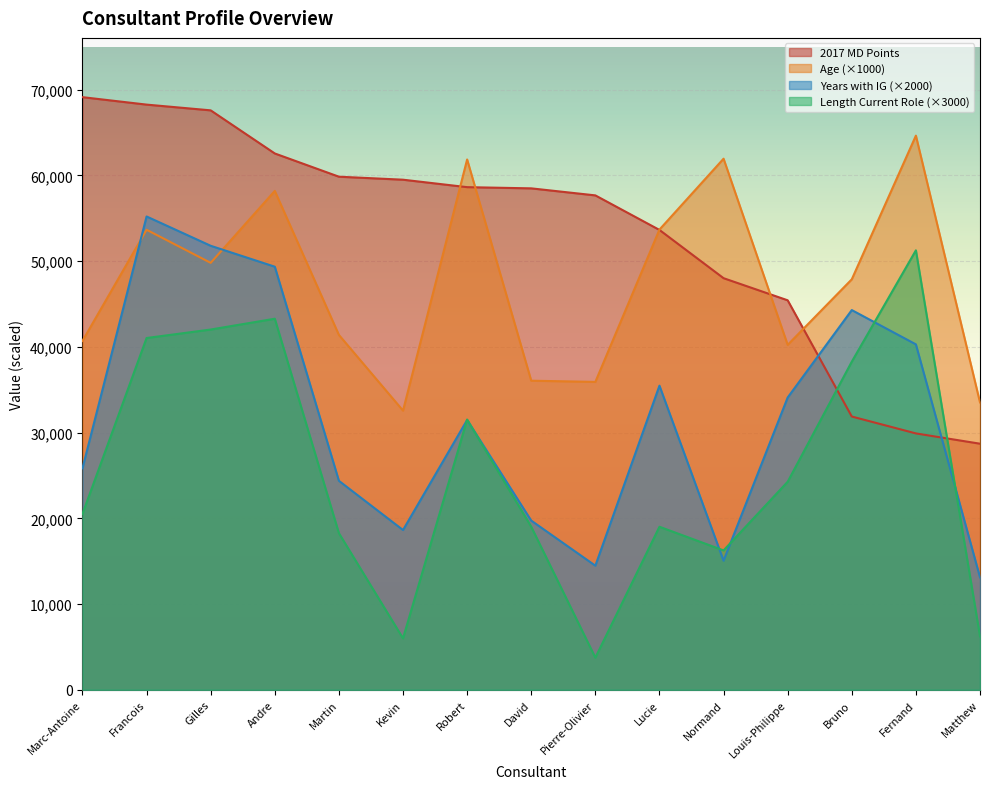

What is the difference between the highest and lowest values at Fernand?

34740.0